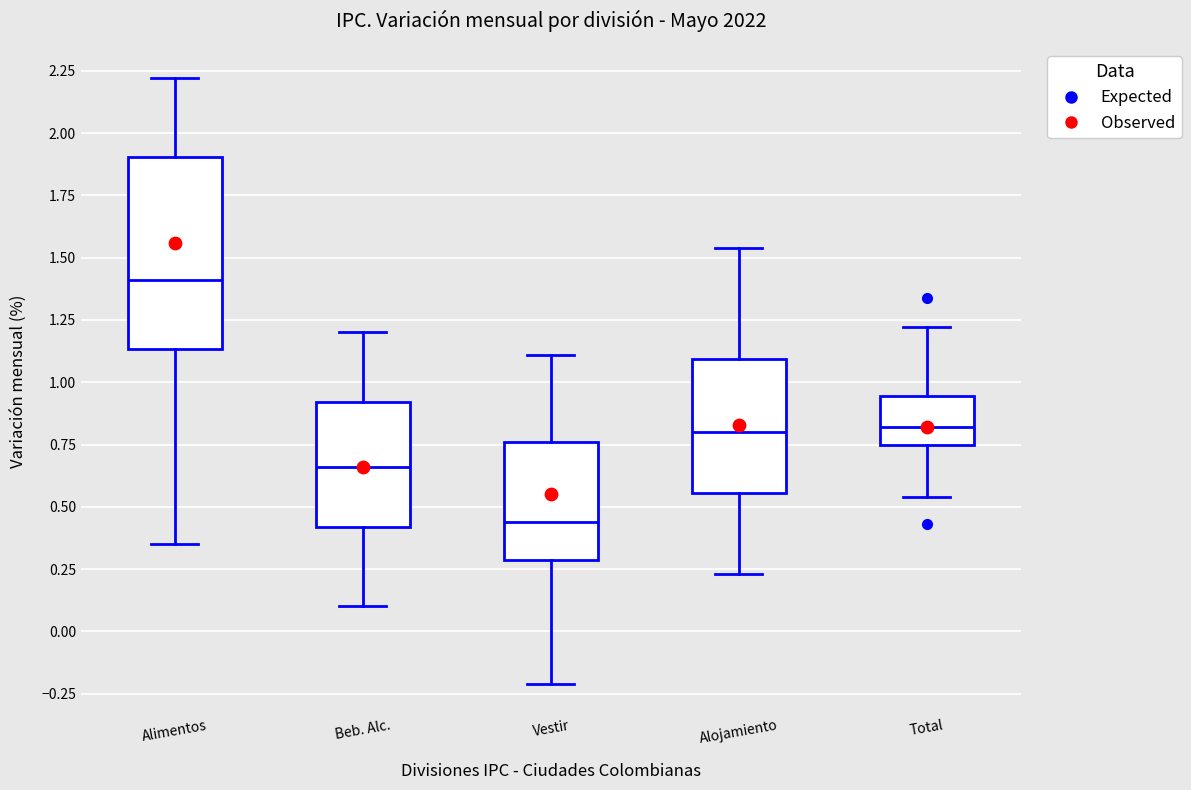

Reading left to right, read every box against the y-axis: the position of its median line, the range the box covers, and the ends of its whiskers. The values are not printed on the chart, so give them approximately, as read against the axis.

Alimentos: median 1.40, box 1.15 to 1.90, whiskers 0.35 to 2.20
Beb. Alc.: median 0.65, box 0.40 to 0.90, whiskers 0.10 to 1.20
Vestir: median 0.45, box 0.30 to 0.75, whiskers -0.20 to 1.10
Alojamiento: median 0.80, box 0.55 to 1.10, whiskers 0.25 to 1.55
Total: median 0.80, box 0.75 to 0.95, whiskers 0.55 to 1.20